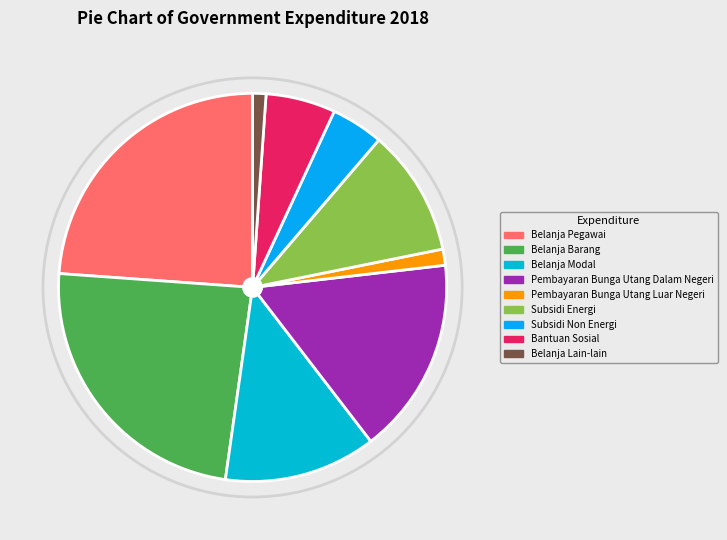

Rank the categories by value from lowest to highest.

Belanja Lain-lain, Pembayaran Bunga Utang Luar Negeri, Subsidi Non Energi, Bantuan Sosial, Subsidi Energi, Belanja Modal, Pembayaran Bunga Utang Dalam Negeri, Belanja Pegawai, Belanja Barang